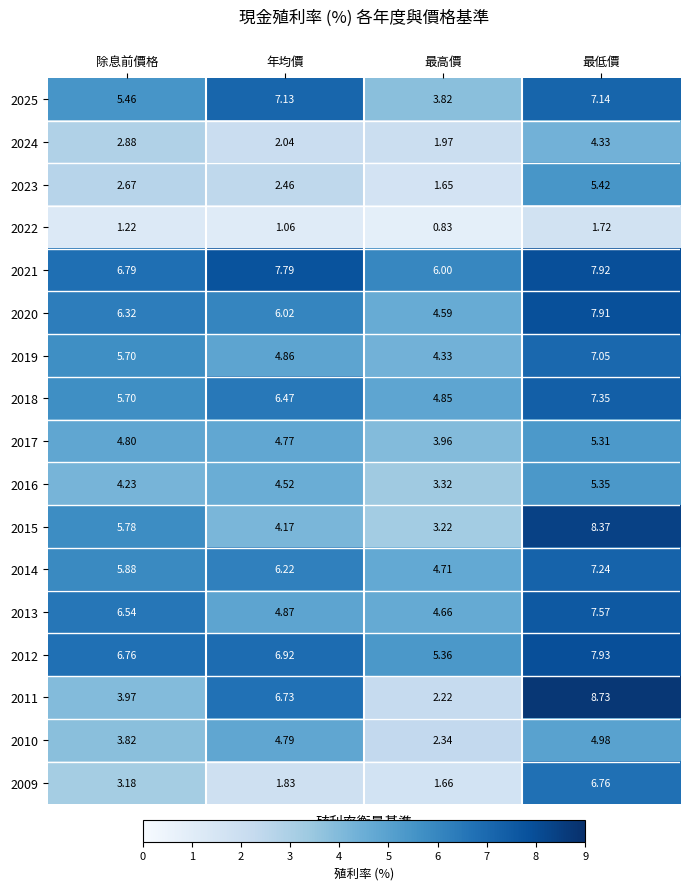

Rank the categories by 2021 value from highest to lowest.

最低價, 年均價, 除息前價格, 最高價